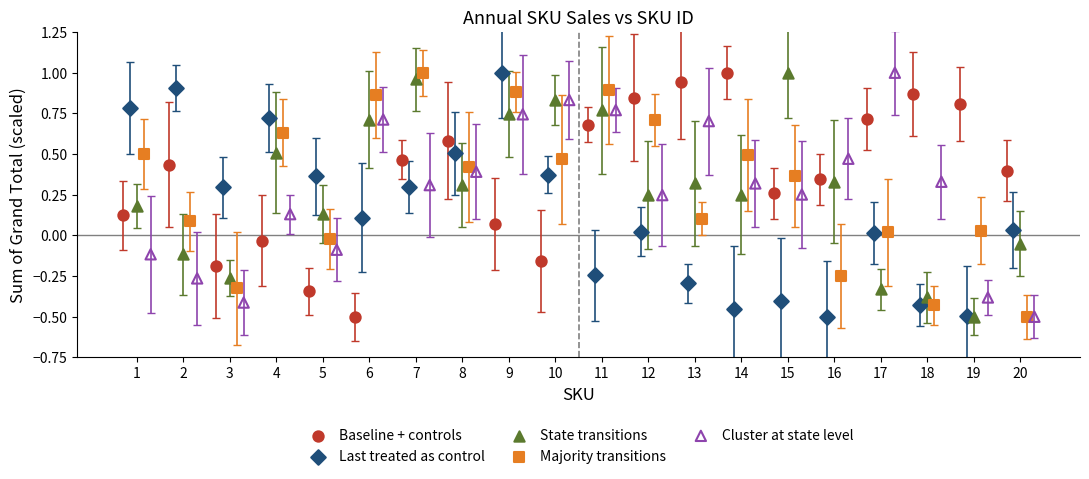

What are all the series names shown in the legend?

Baseline + controls, Last treated as control, State transitions, Majority transitions, Cluster at state level